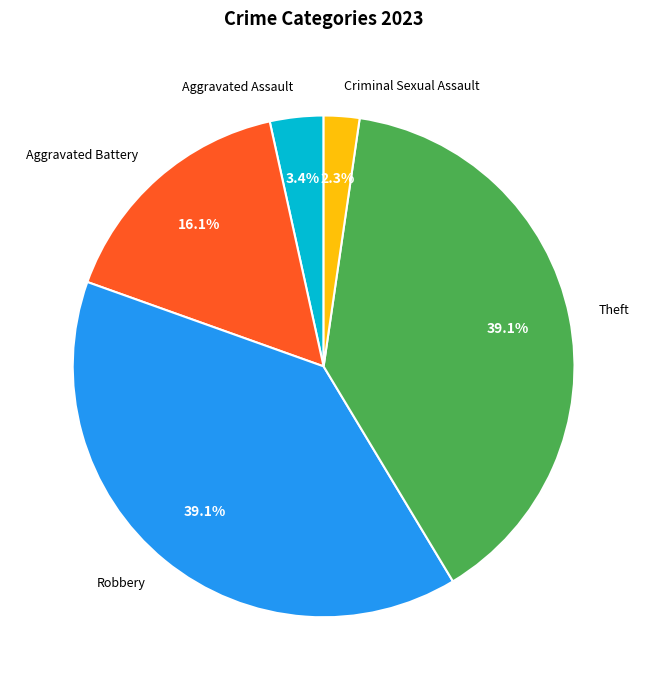

How many segments does this pie chart have?

5